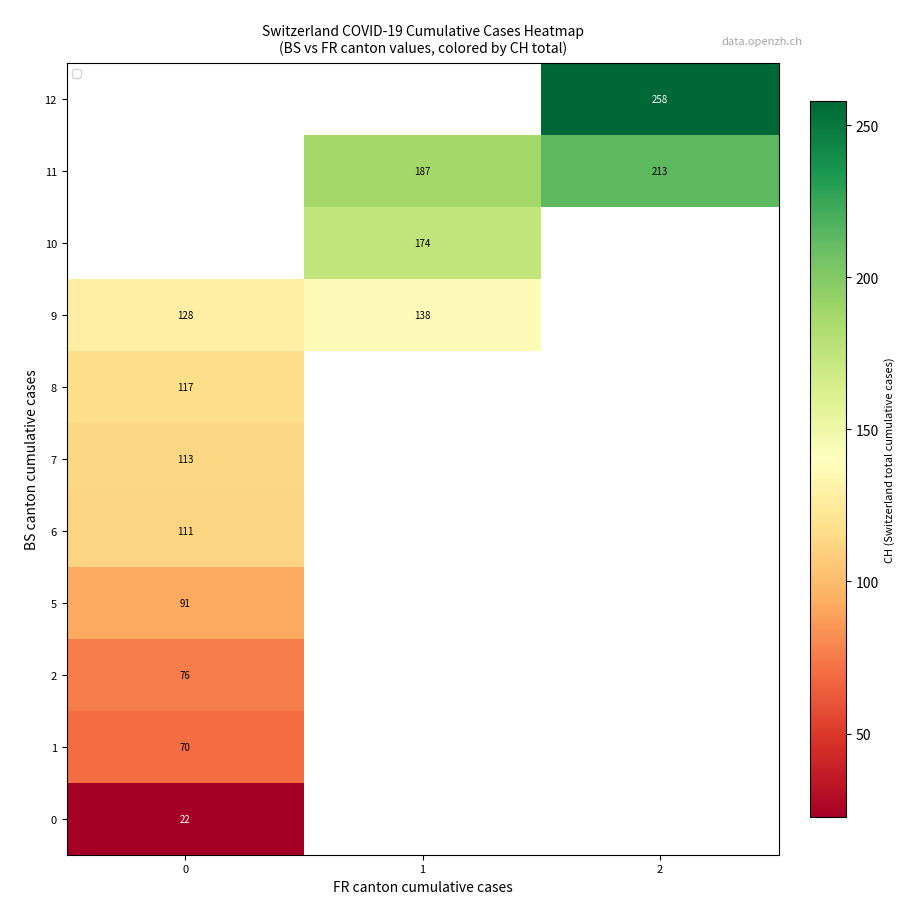

How many values in 6 are above zero?

1